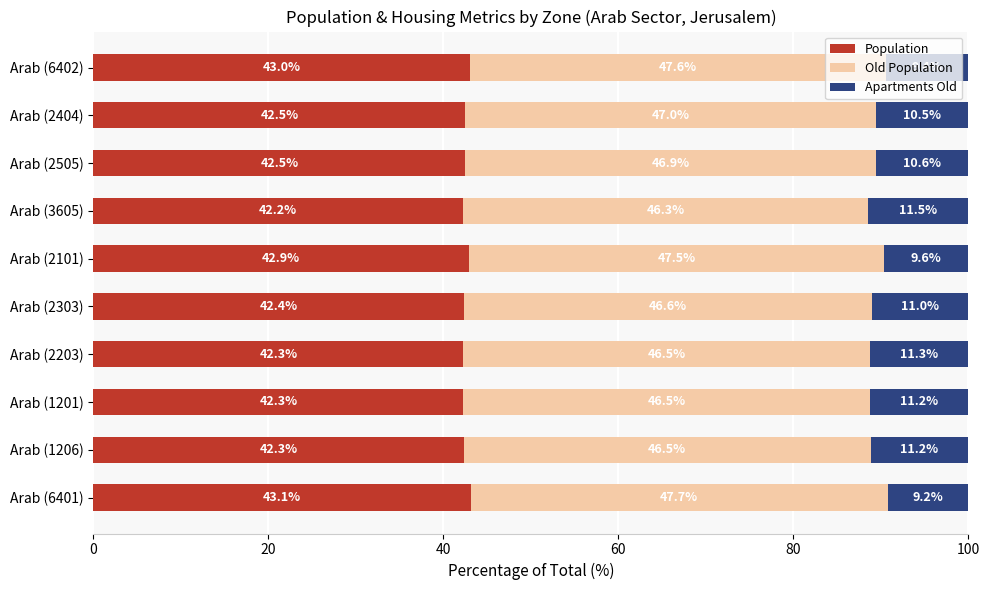

At which label does Population reach its peak?

Arab (6401)